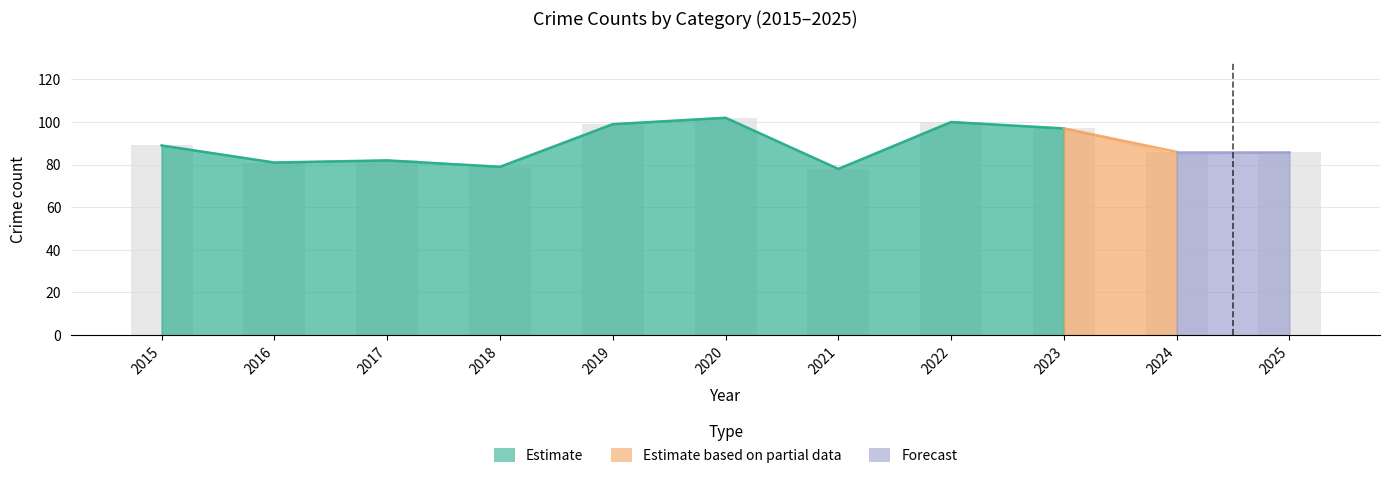

At how many categories does at least one series exceed 91?

4